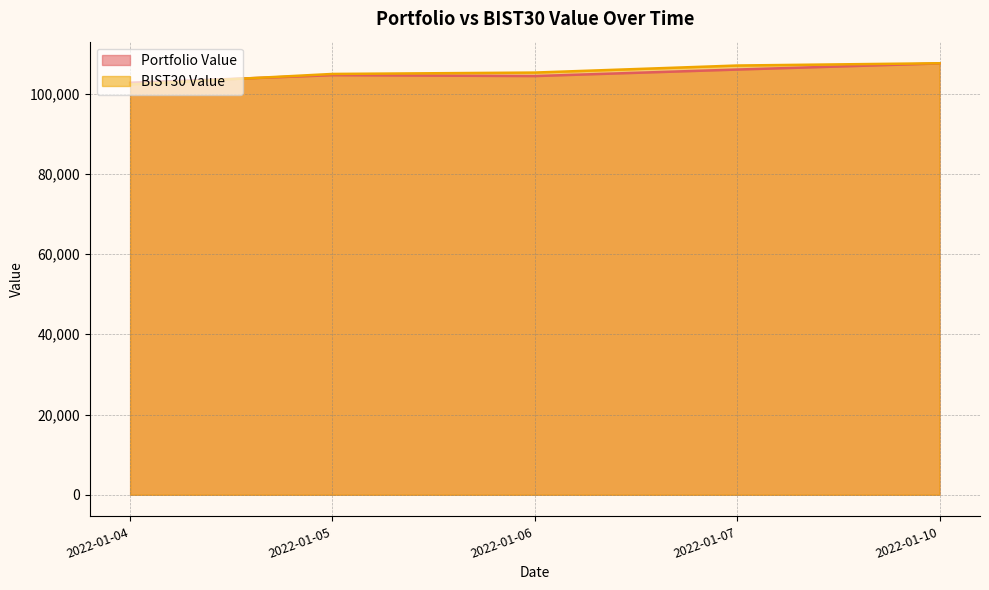

List the series in order of their peak value, lowest first.

Portfolio Value, BIST30 Value